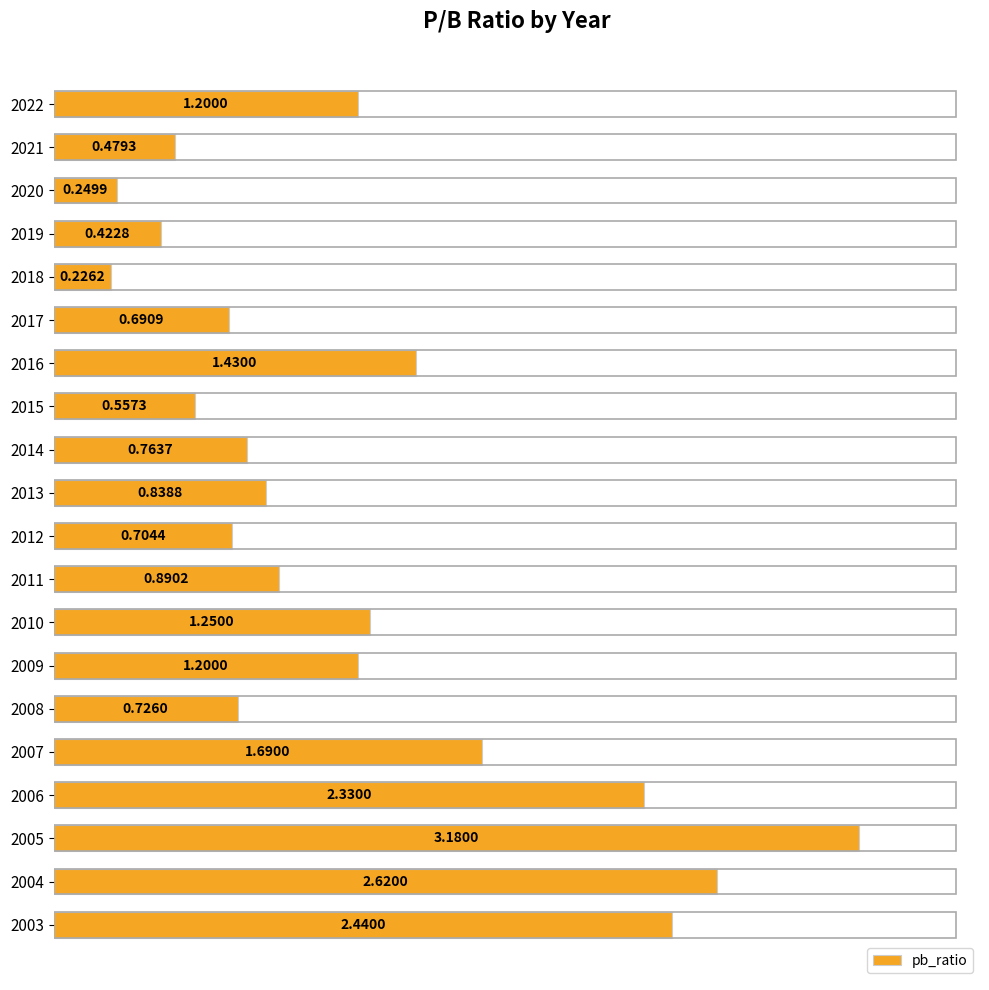

What is the sum of all values?

23.9